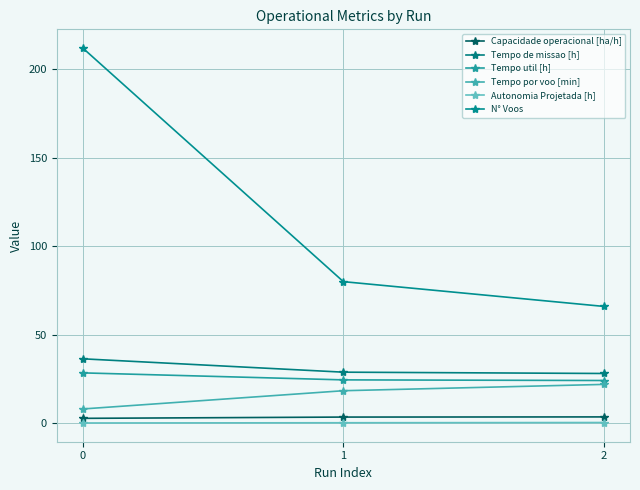

List the series in order of their peak value, lowest first.

Autonomia Projetada [h], Capacidade operacional [ha/h], Tempo por voo [min], Tempo util [h], Tempo de missao [h], N° Voos